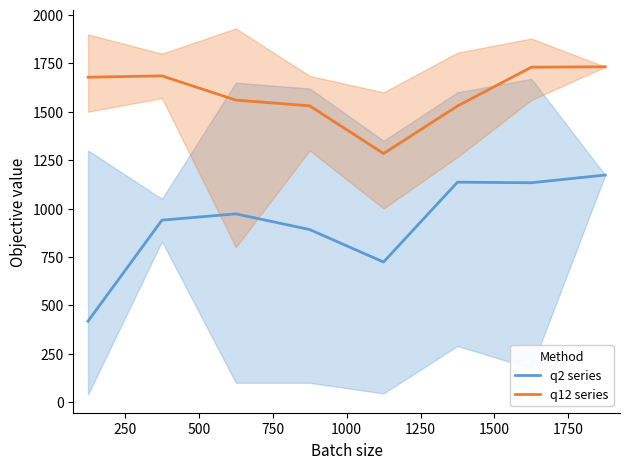

What is the difference between the second highest and minimum values in the q12 series series?

445.8